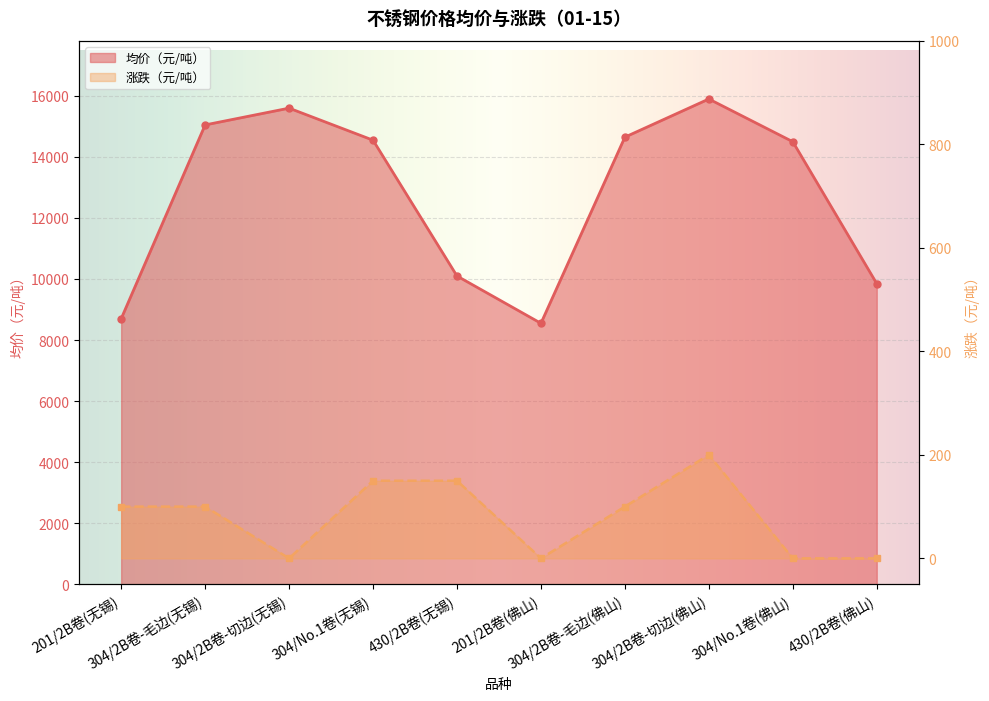

Between 304/2B卷-切边(佛山) and 430/2B卷(佛山), which series saw the biggest shift?

均价